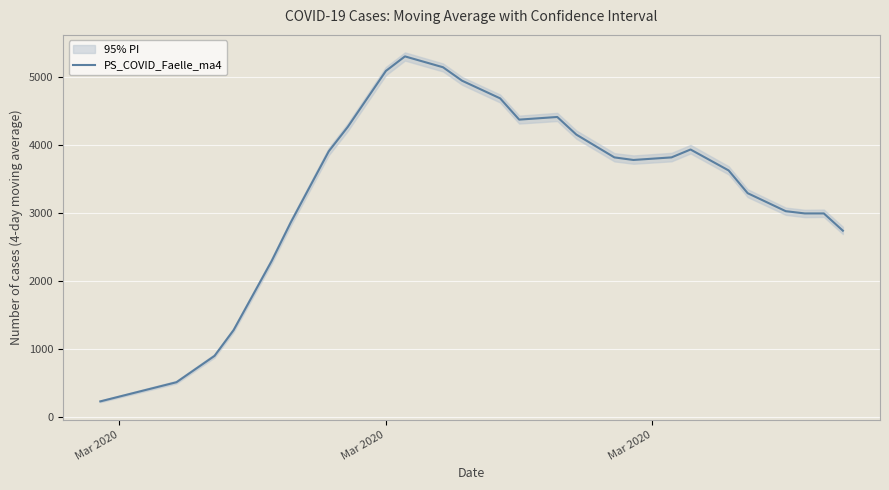

What is the highest value of the PS_COVID_Faelle_ma4 series?

5304